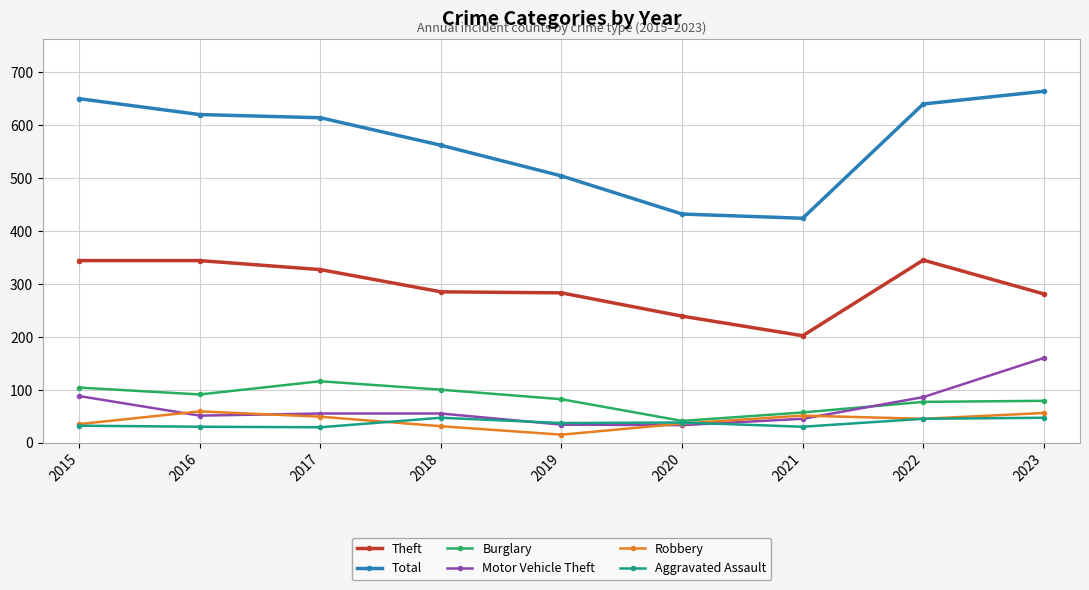

Rank the series at 2018 from lowest to highest value.

Robbery, Aggravated Assault, Motor Vehicle Theft, Burglary, Theft, Total